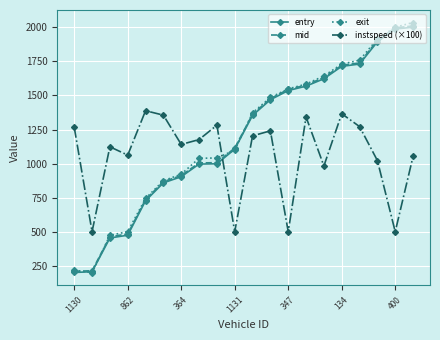

How many series are shown in this chart?

4